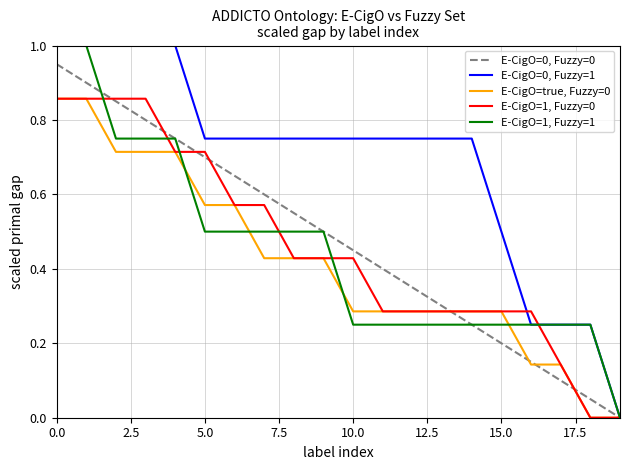

Which series has the largest total across all categories?

E-CigO=0, Fuzzy=1